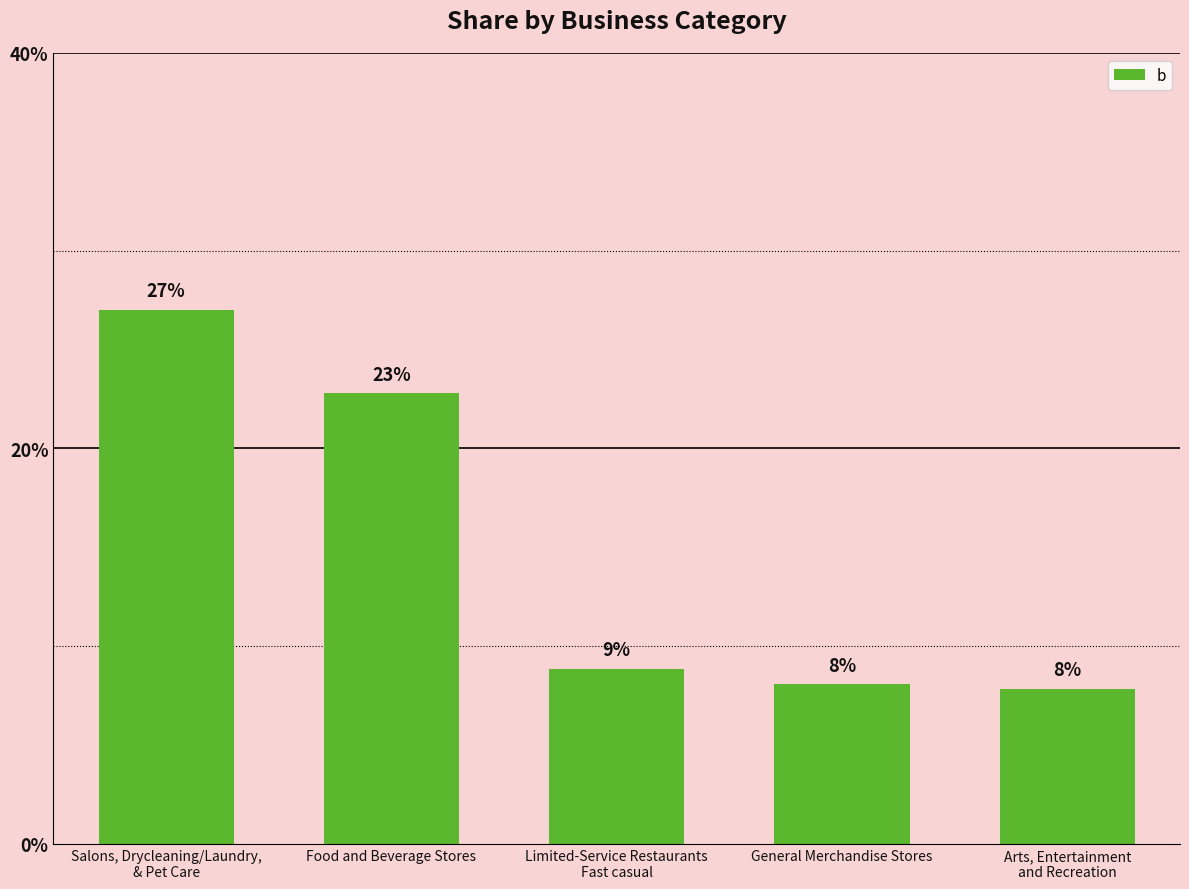

Which category has the highest value across all series?

Salons, Drycleaning/Laundry,
& Pet Care